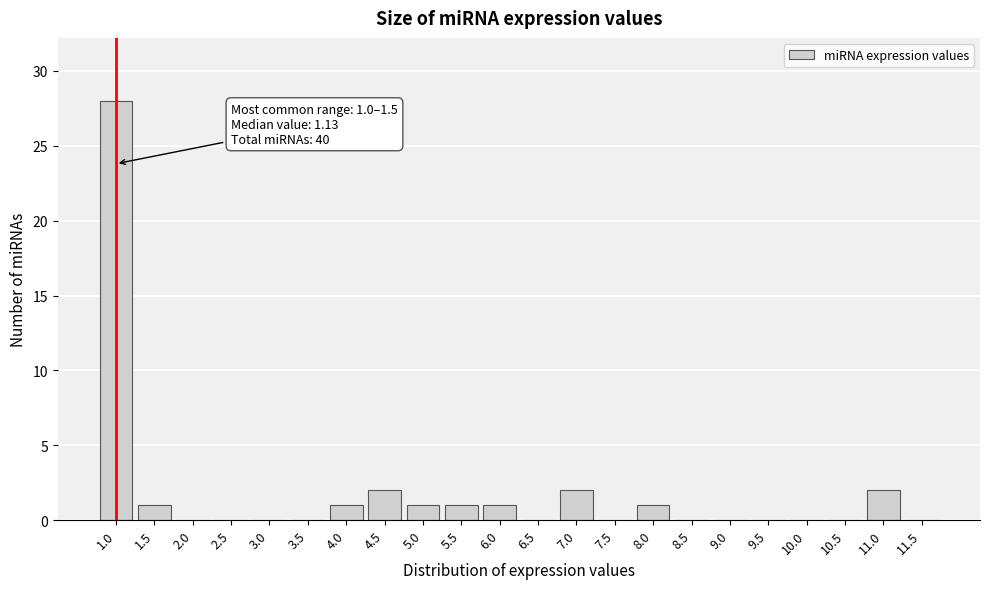

Reading left to right, transcribe all the data shown in this chart.

1.0=28	1.5=1	2.0=0	2.5=0	3.0=0	3.5=0	4.0=1	4.5=2	5.0=1	5.5=1	6.0=1	6.5=0	7.0=2	7.5=0	8.0=1	8.5=0	9.0=0	9.5=0	10.0=0	10.5=0	11.0=2	11.5=0